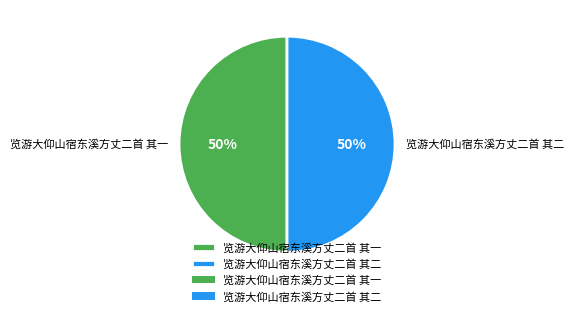

True or false: 览游大仰山宿东溪方丈二首 其二 accounts for 50% of the total.

True